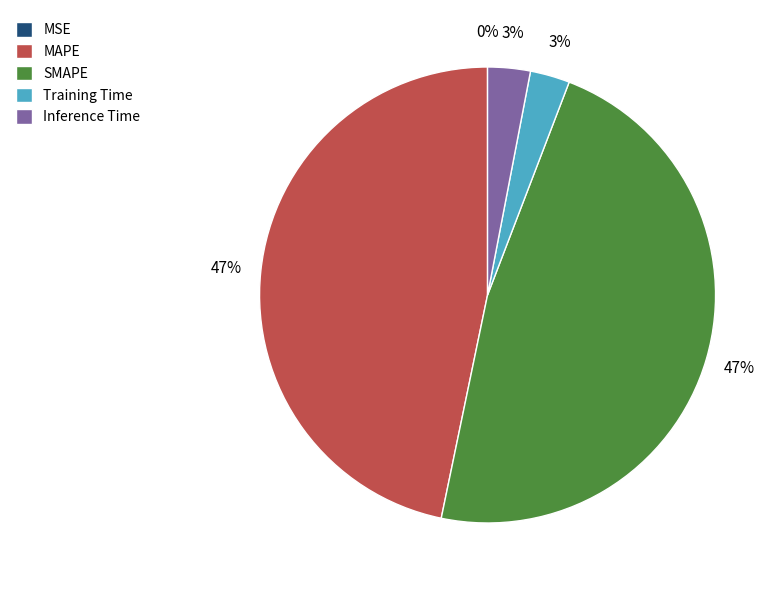

To the nearest percent, what is the combined percentage of Inference Time and SMAPE?

50%